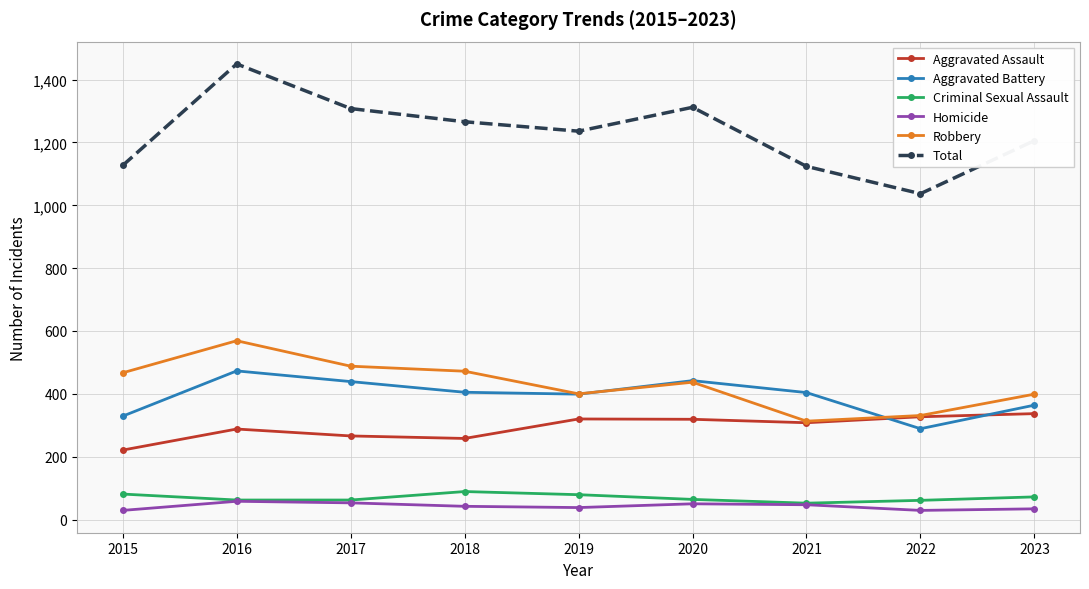

What is the maximum value for Total?

1450